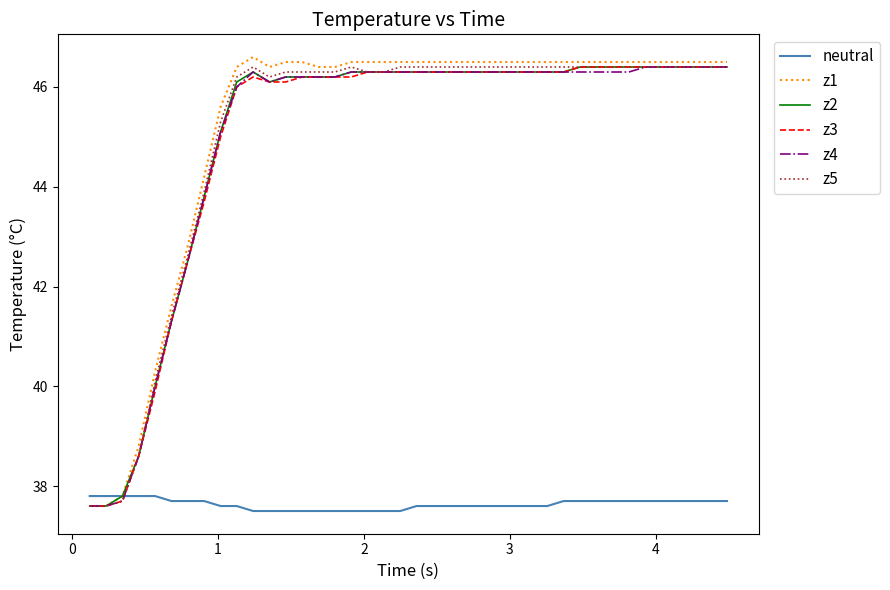

What is the lowest value of the z5 series?

37.6